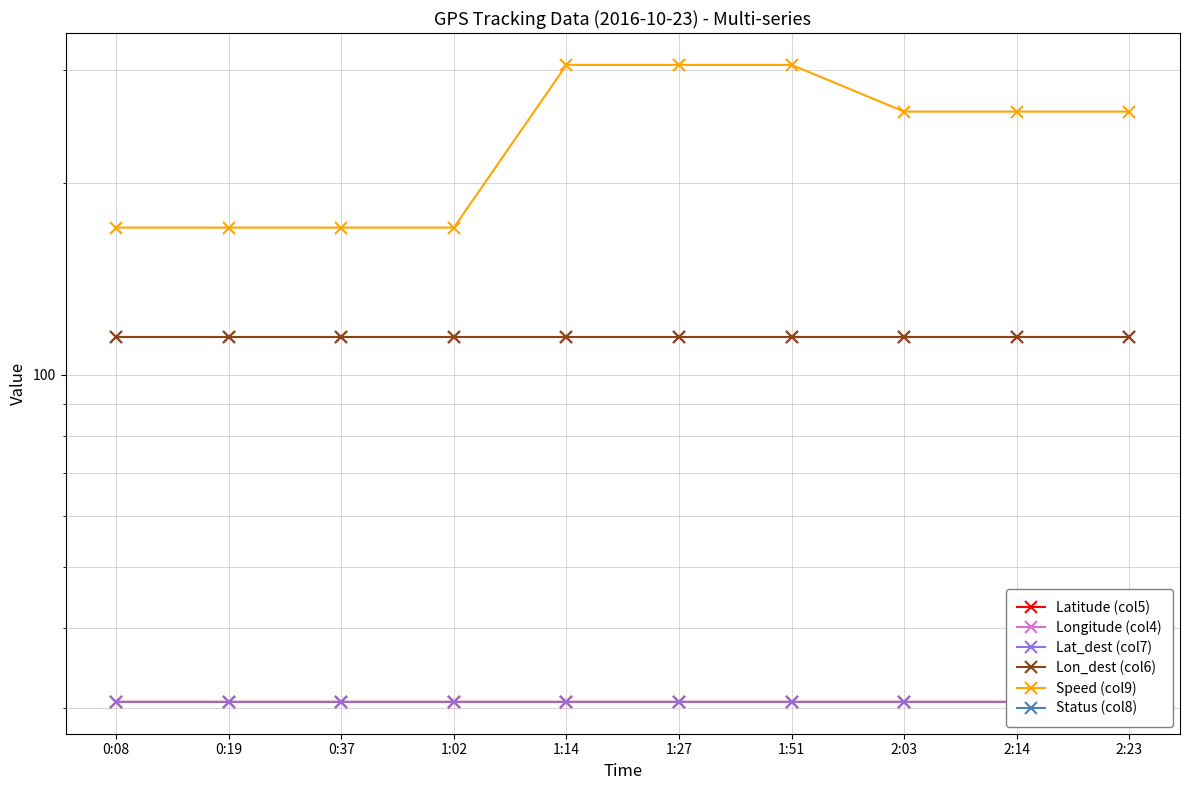

How many Lon_dest (col6) values are between 114 and 115?

10